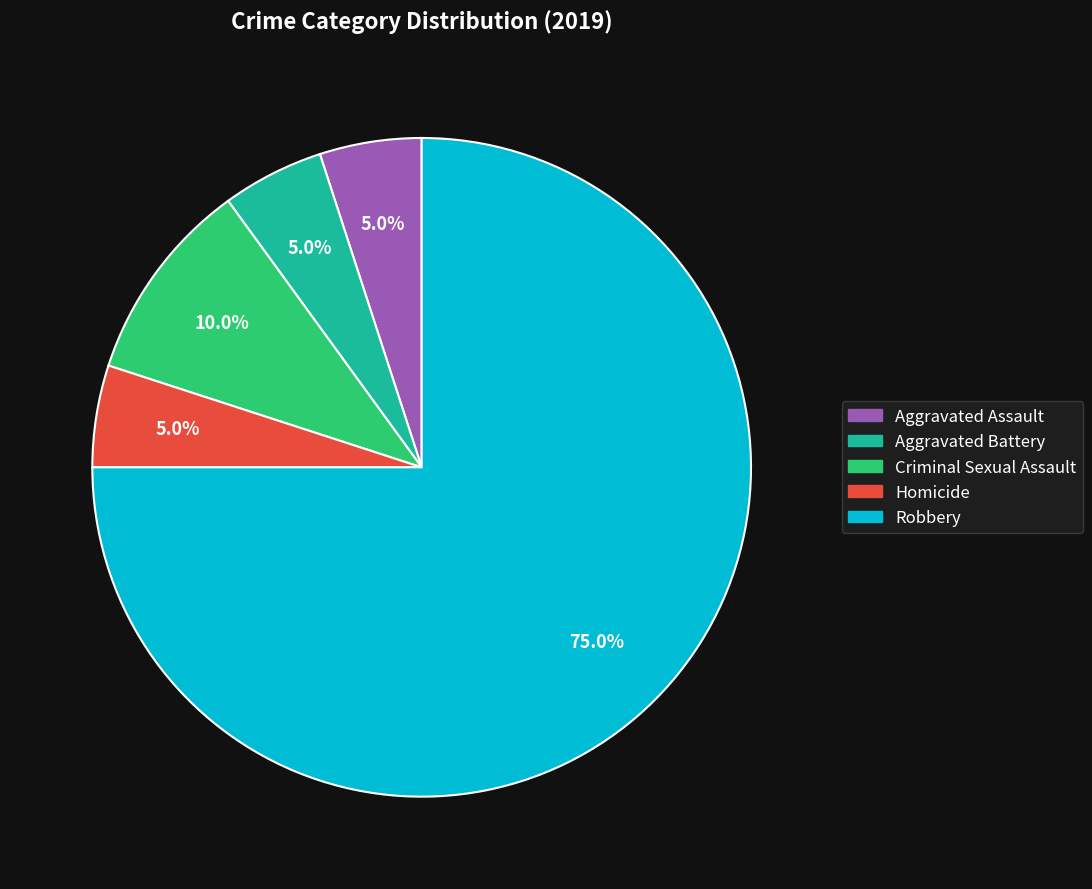

Does Robbery represent more than half of the total?

Yes